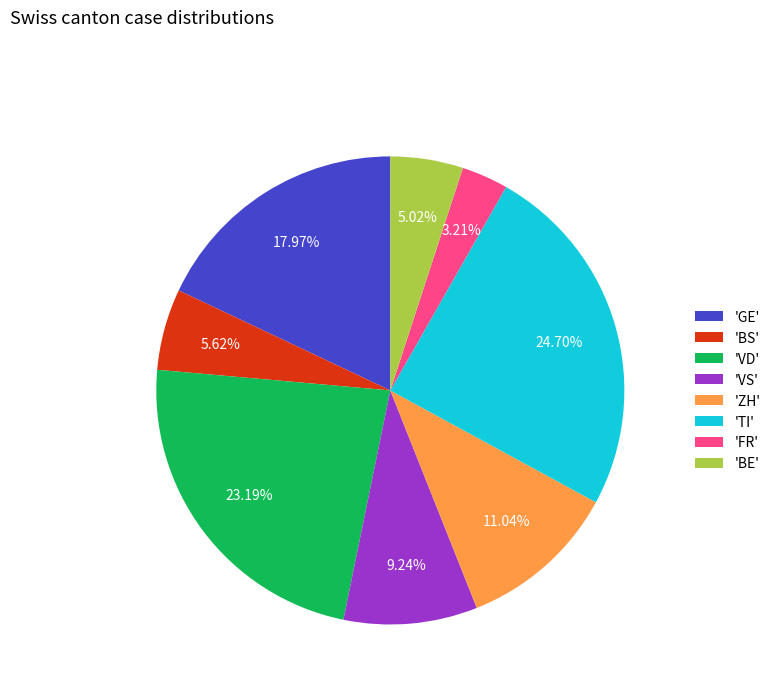

What is the ratio of the value at 'VD' to the value at 'FR'?

7.2